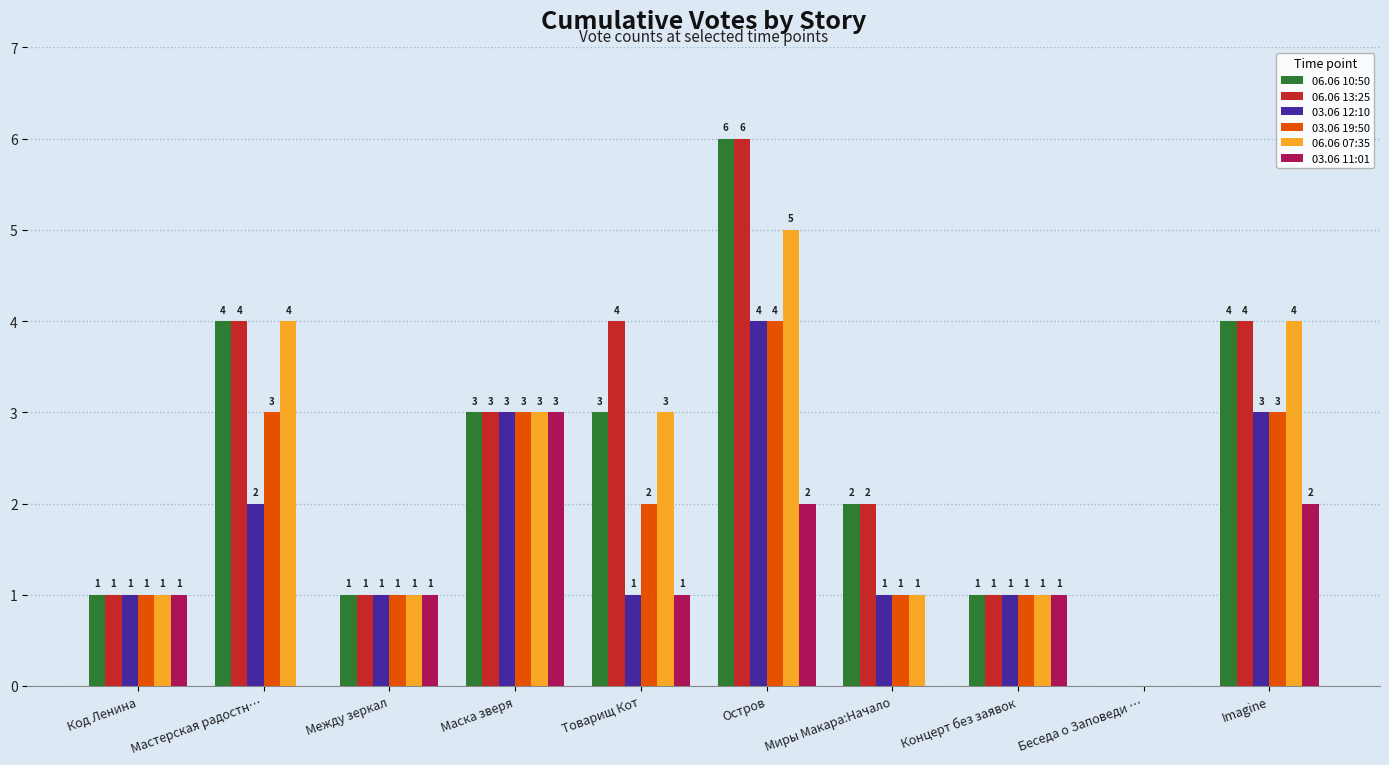

Reading right to left, what are all the values shown in this chart?

06.06 10:50: 4	0	1	2	6	3	3	1	4	1
06.06 13:25: 4	0	1	2	6	4	3	1	4	1
03.06 12:10: 3	0	1	1	4	1	3	1	2	1
03.06 19:50: 3	0	1	1	4	2	3	1	3	1
06.06 07:35: 4	0	1	1	5	3	3	1	4	1
03.06 11:01: 2	0	1	0	2	1	3	1	0	1